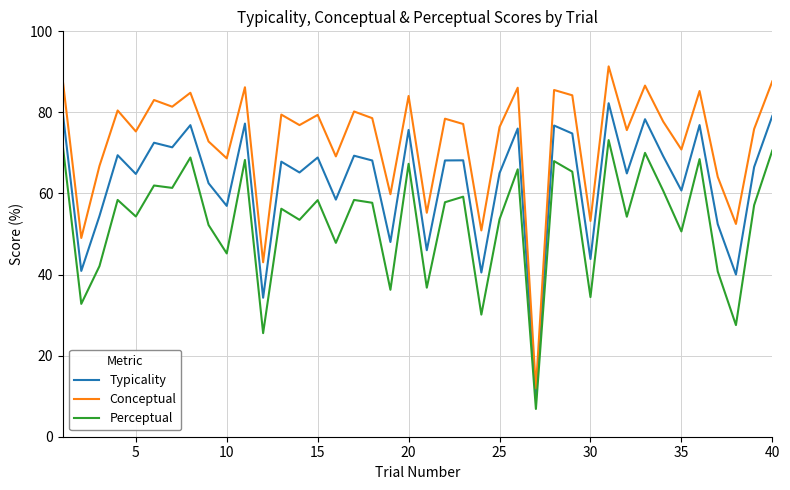

In Conceptual, how many points are higher than both neighbors (excluding endpoints)?

14